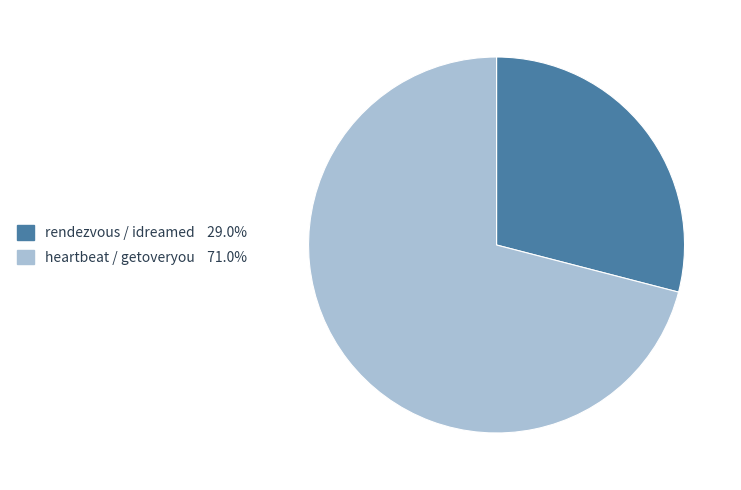

Is the sum of heartbeat / getoveryou and rendezvous / idreamed greater than half?

Yes